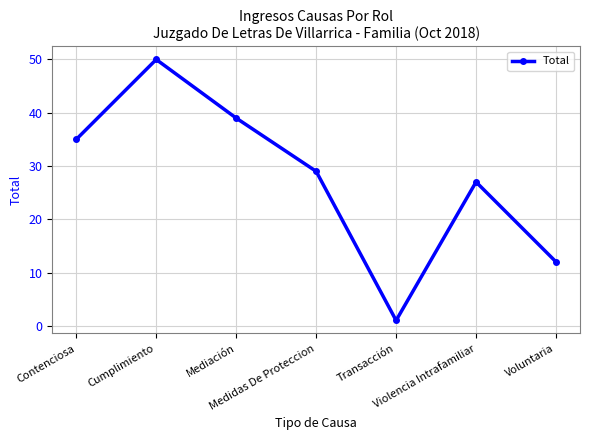

What position from the left is Transacción?

5